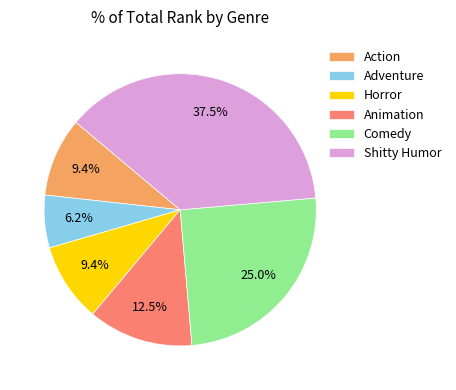

Between Action and Animation, which is larger?

Animation